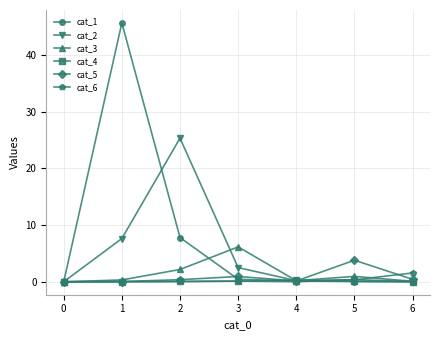

True or false: cat_1 and cat_2 intersect in this chart.

True